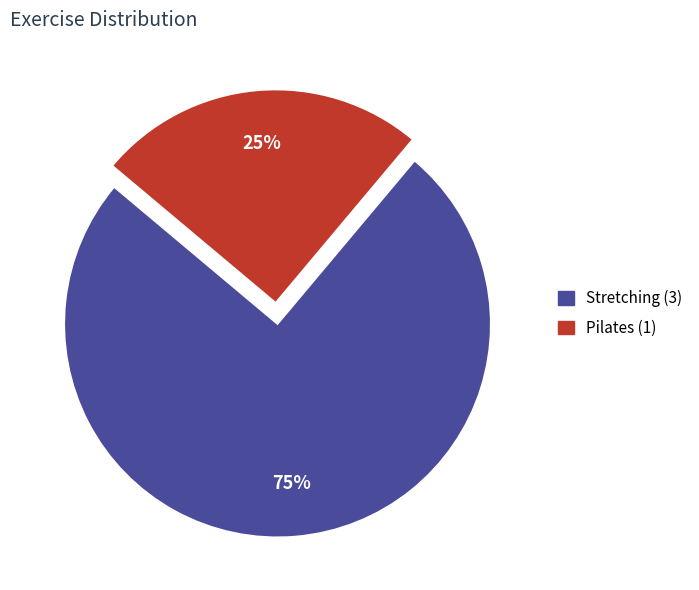

Is it true that Pilates is 13% of the pie?

False